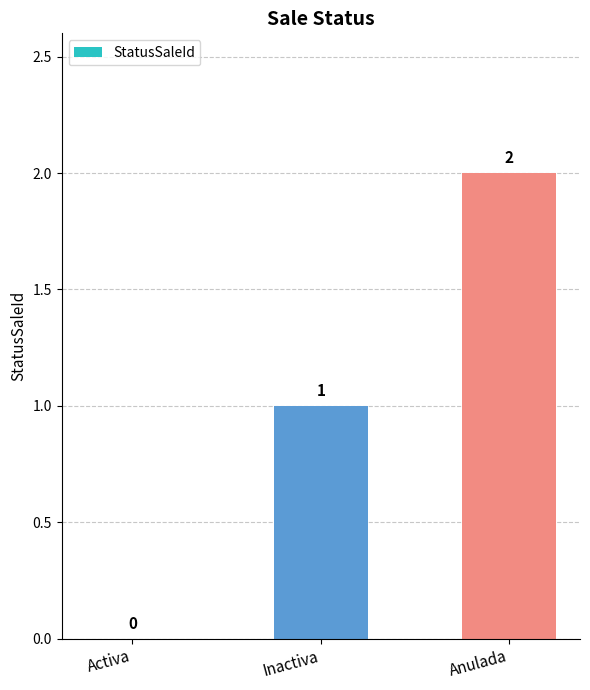

What is the change in value from Activa to Inactiva?

+1